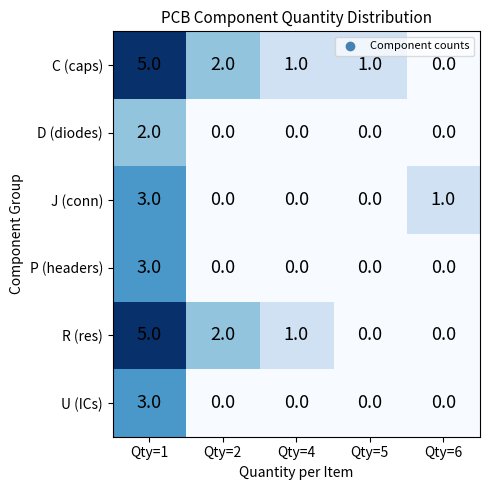

What is the difference between the highest and lowest values at Qty=6?

1